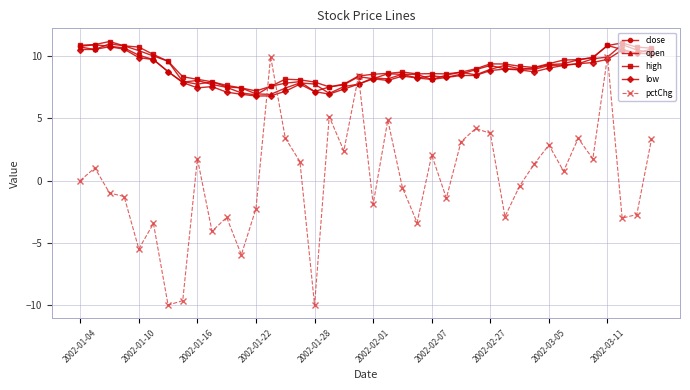

True or false: pctChg has more than 2 interior local peaks.

True